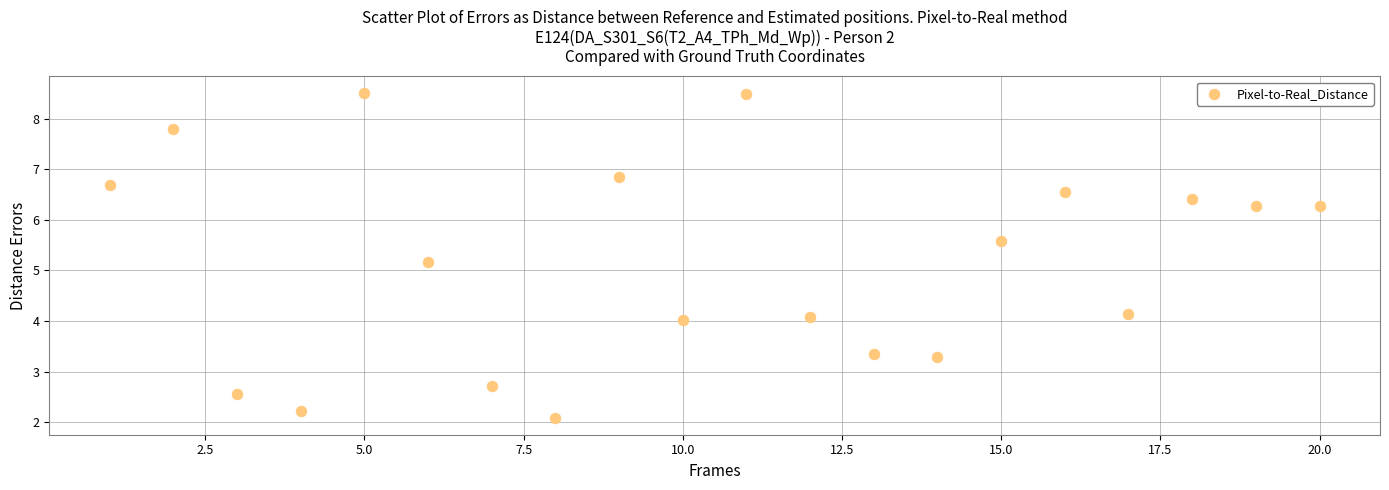

What is the range of Y values (max minus min)?

6.4